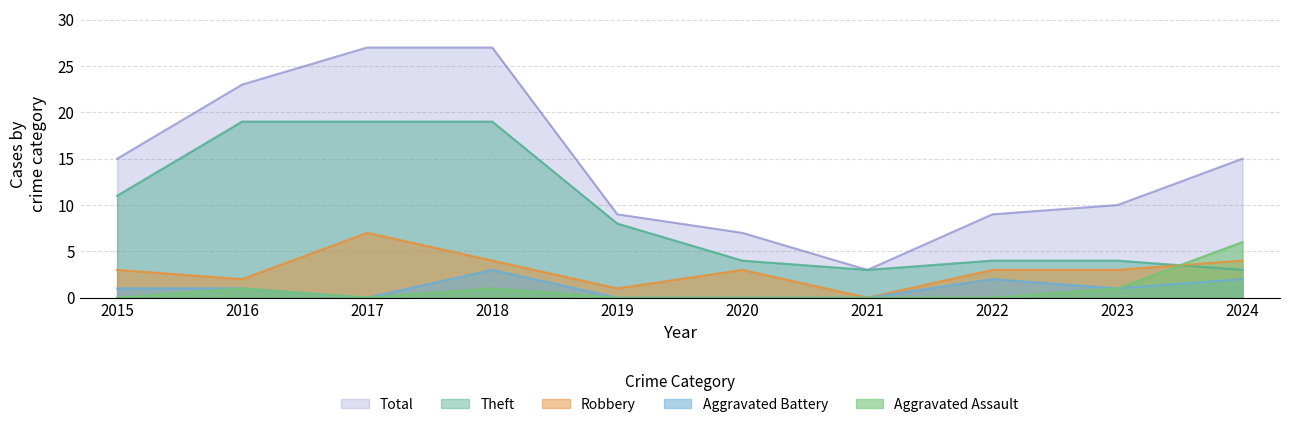

True or false: Aggravated Assault and Total intersect in this chart.

False